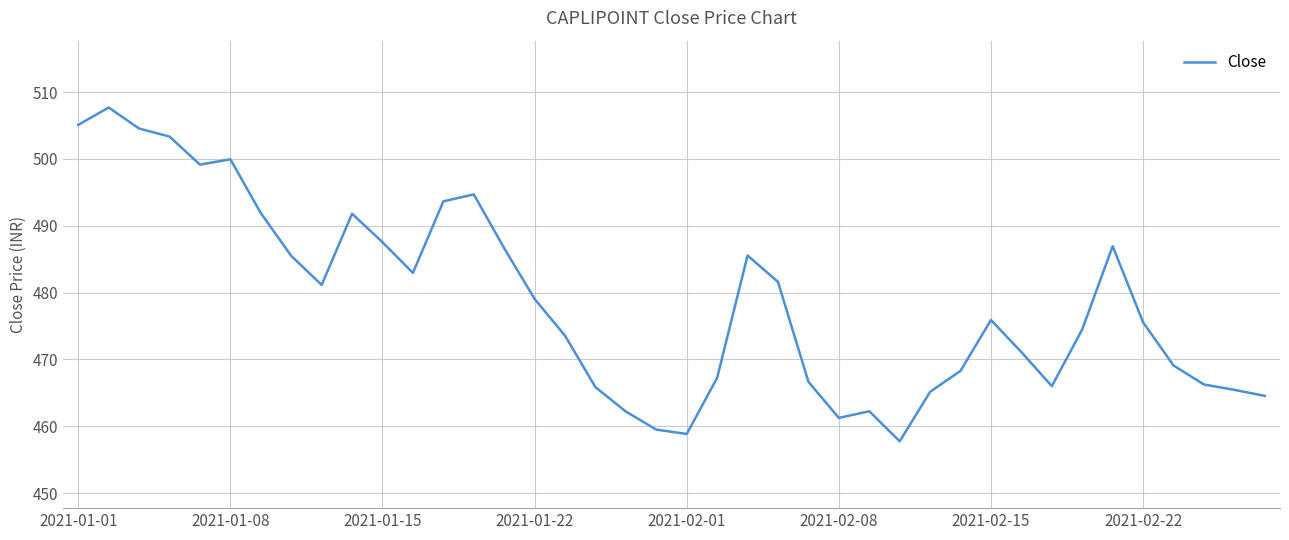

What is the smallest value displayed?

457.8